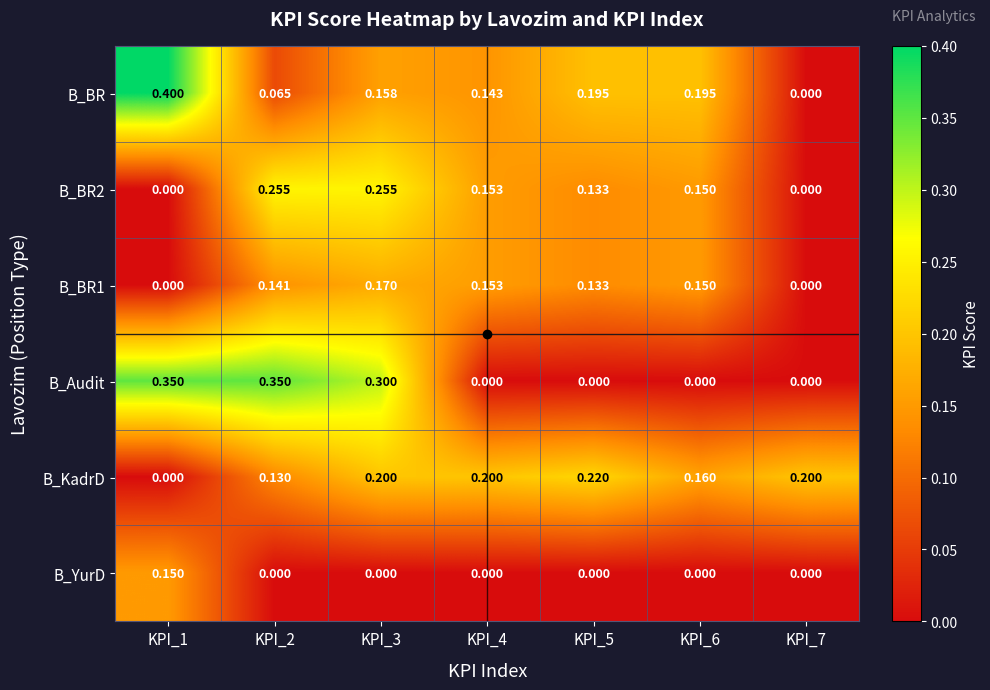

At how many categories does at least one series exceed 0?

7